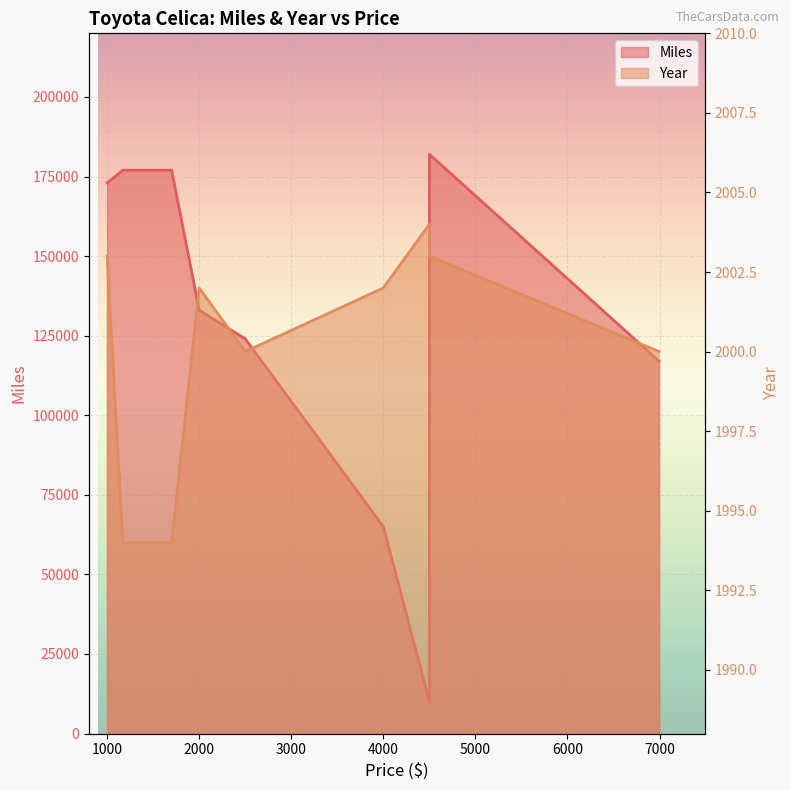

What value does the Year series have at 1170, to the nearest 5?

1995